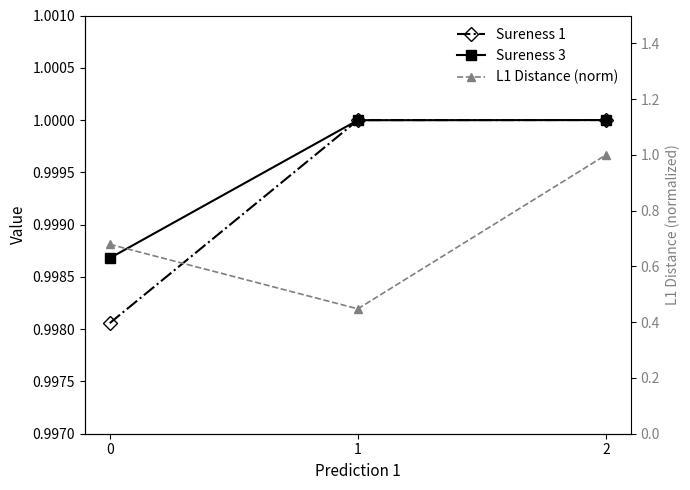

List the labels in order of Sureness 3 value, largest first.

2, 1, 0